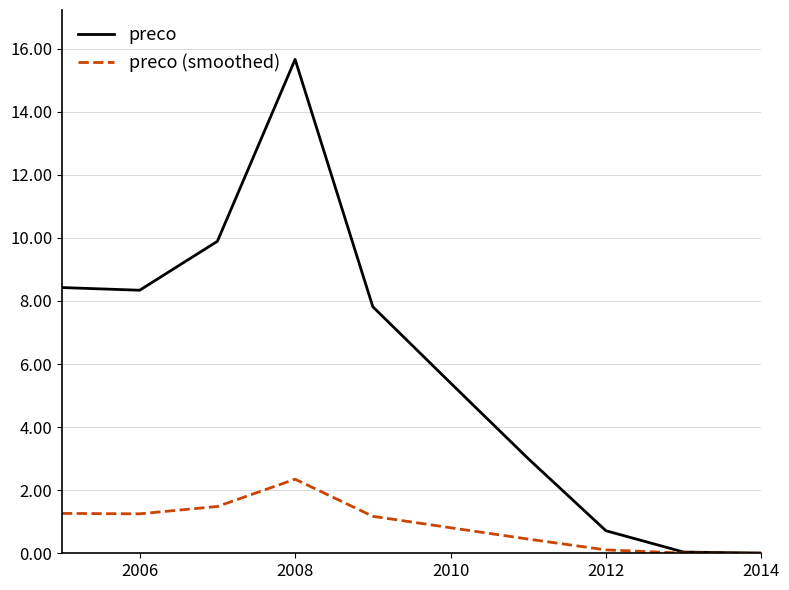

What is the highest value of the preco series?

15.7